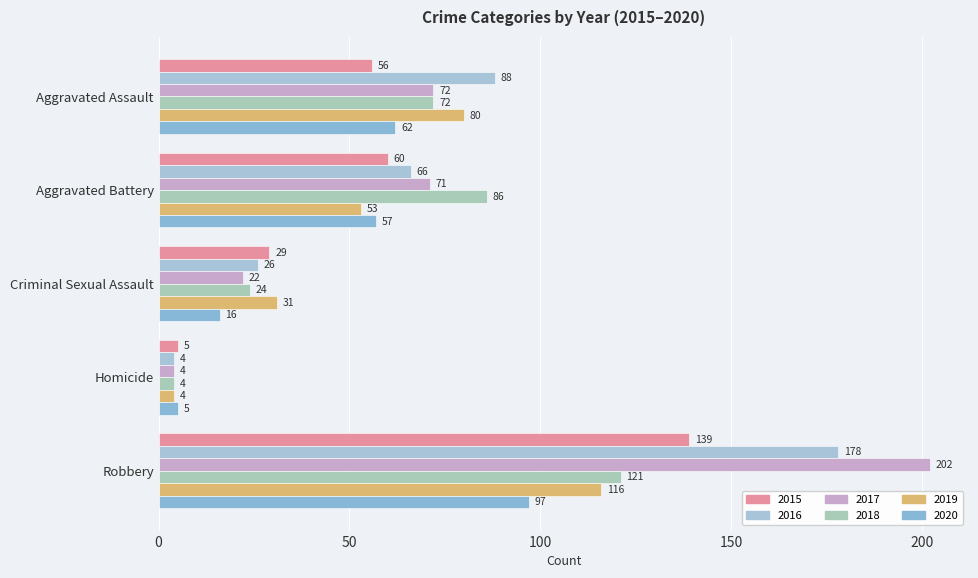

What is the difference between the 2018 values at Criminal Sexual Assault and Aggravated Assault?

48